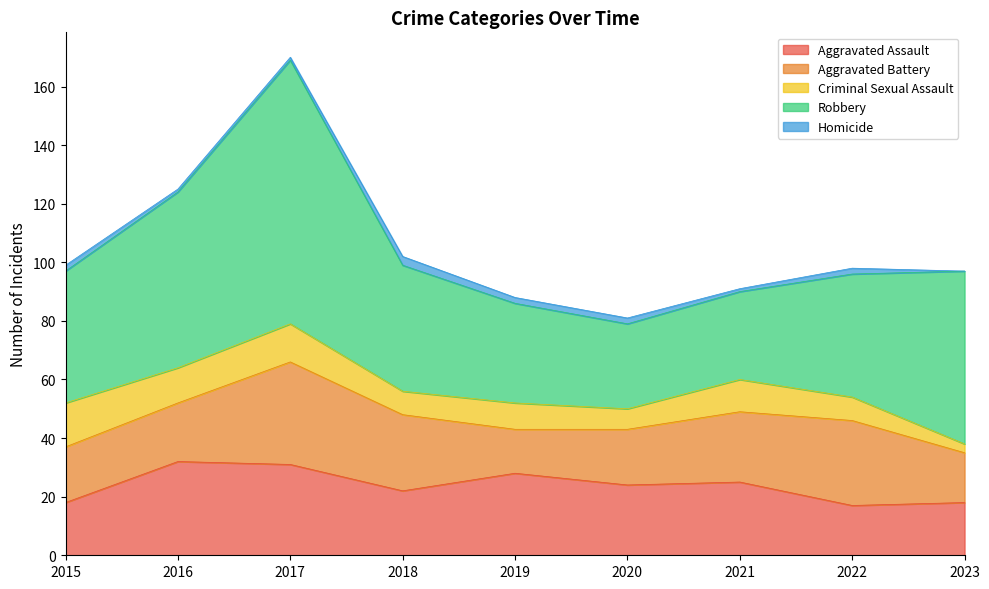

What is the value of the Aggravated Battery point at the 1st from the left?

19